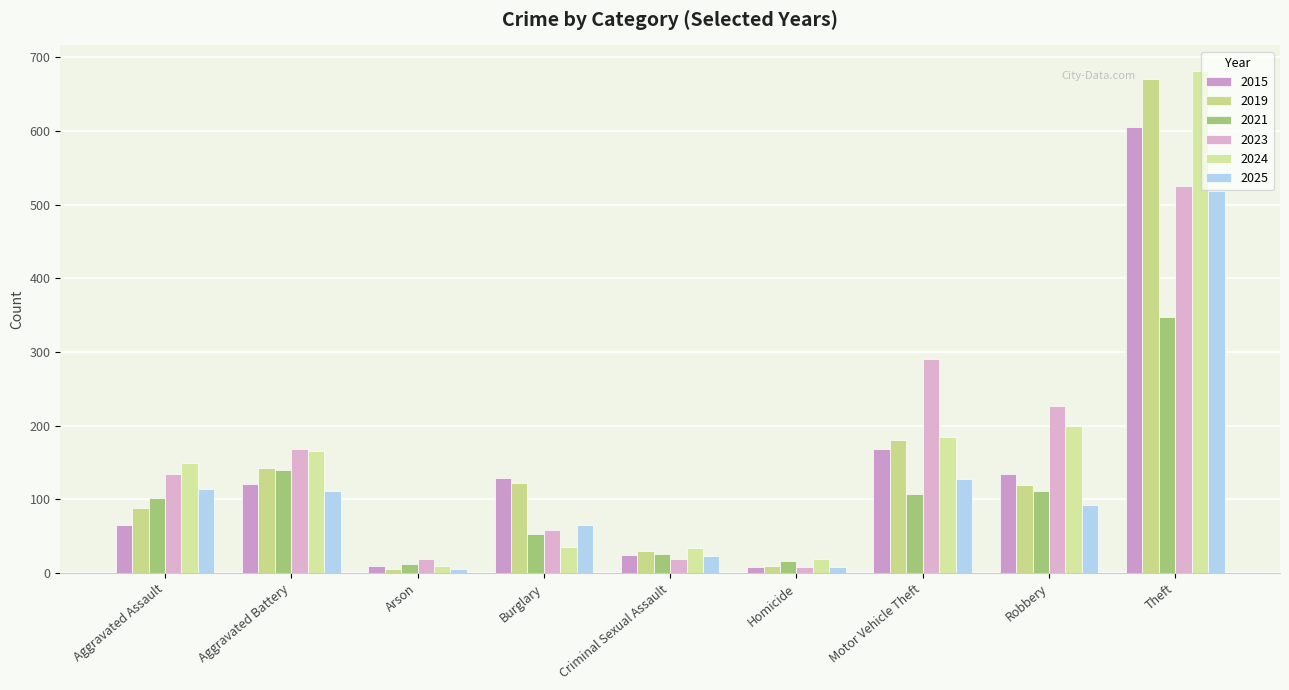

How many data points in 2025 are less than 92?

4